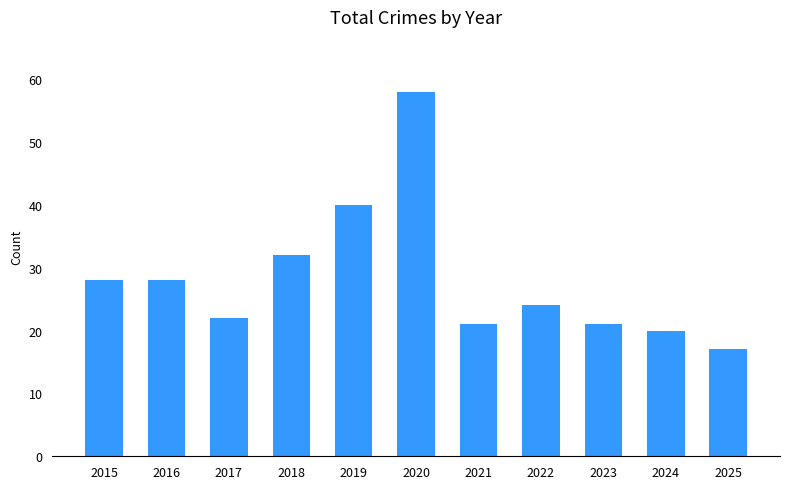

How many bars are there in total?

11